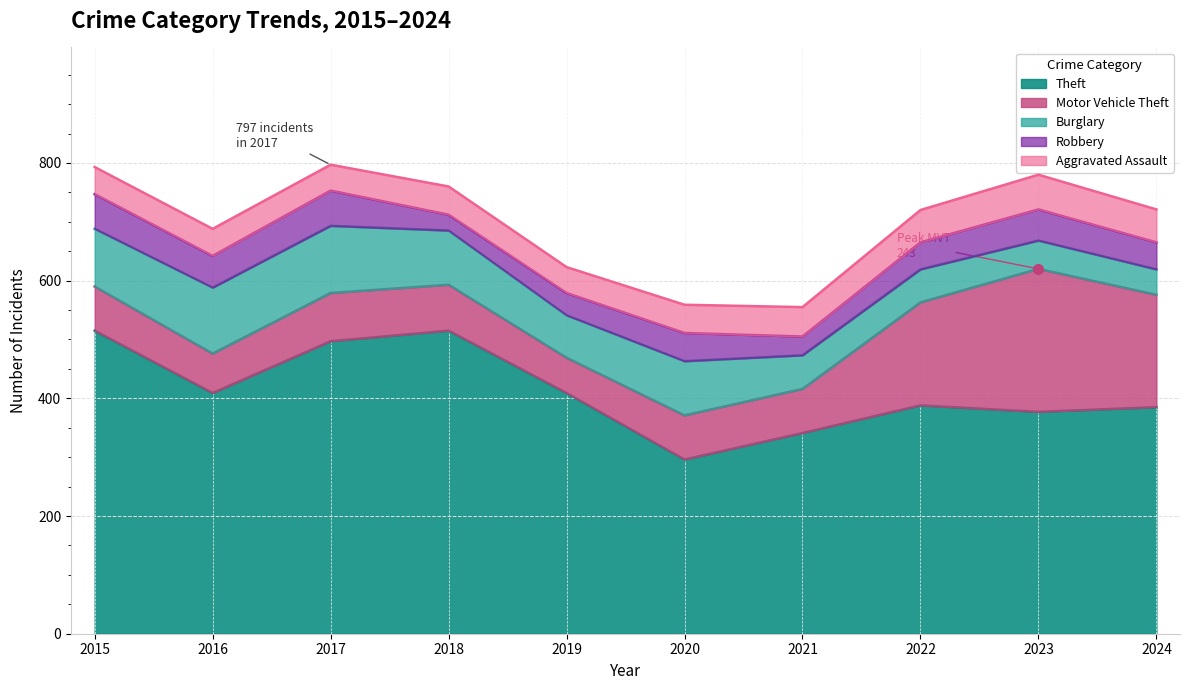

Reading left to right, list all the values displayed in this chart.

Theft: 515	409	497	515	409	296	341	388	377	385
Motor Vehicle Theft: 75	67	82	78	60	75	75	175	243	191
Burglary: 98	112	114	92	72	92	57	56	48	43
Robbery: 59	54	60	27	38	48	32	46	53	46
Aggravated Assault: 46	46	44	48	44	48	50	55	59	56